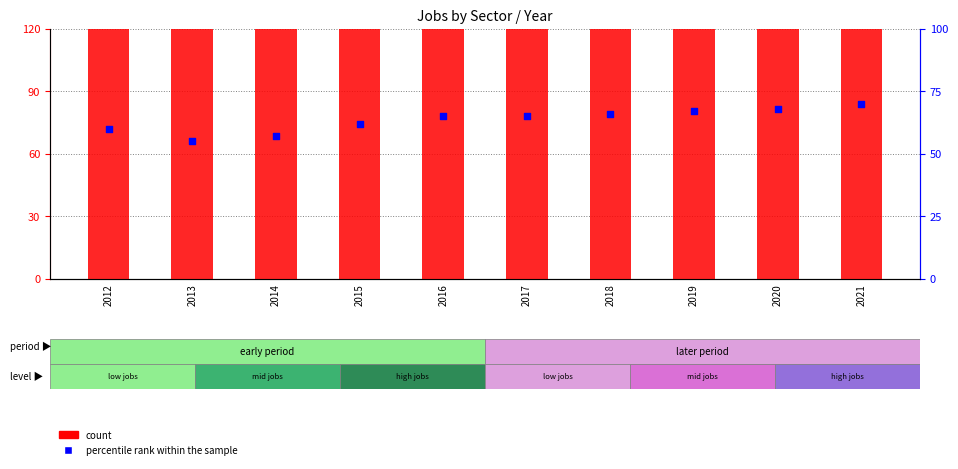

Which series contains the lowest Y value?

percentile rank within the sample